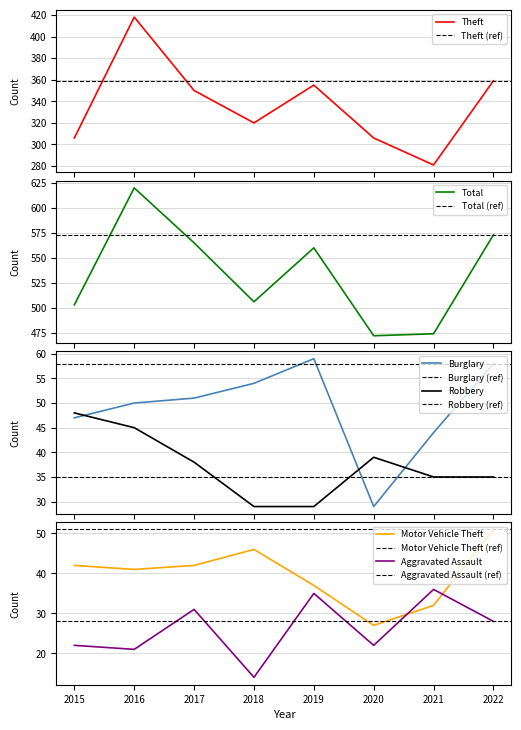

Is it true that Robbery equals 45 at 2016?

True